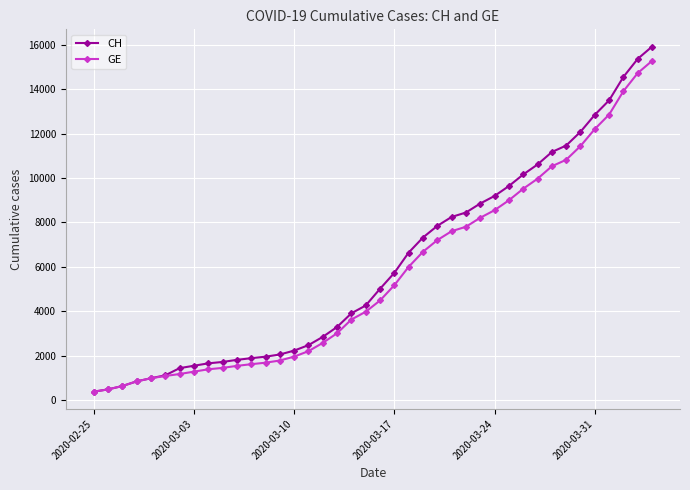

What is the value of the GE point at the 27th from the left?

7807